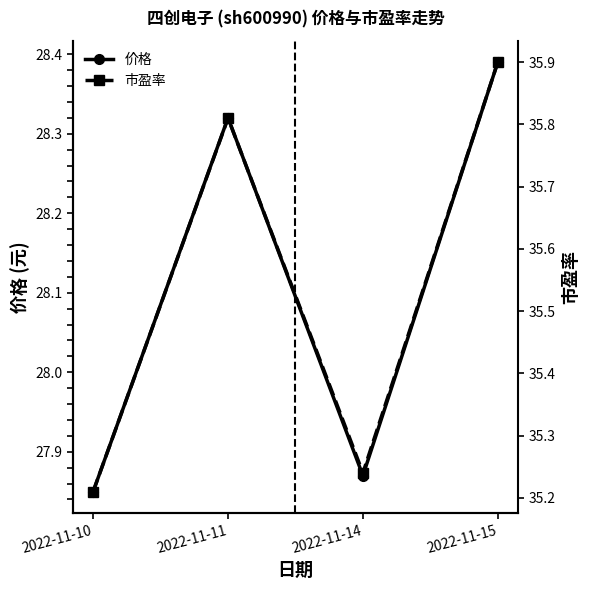

List the series in order of their overall mean, highest first.

市盈率, 价格